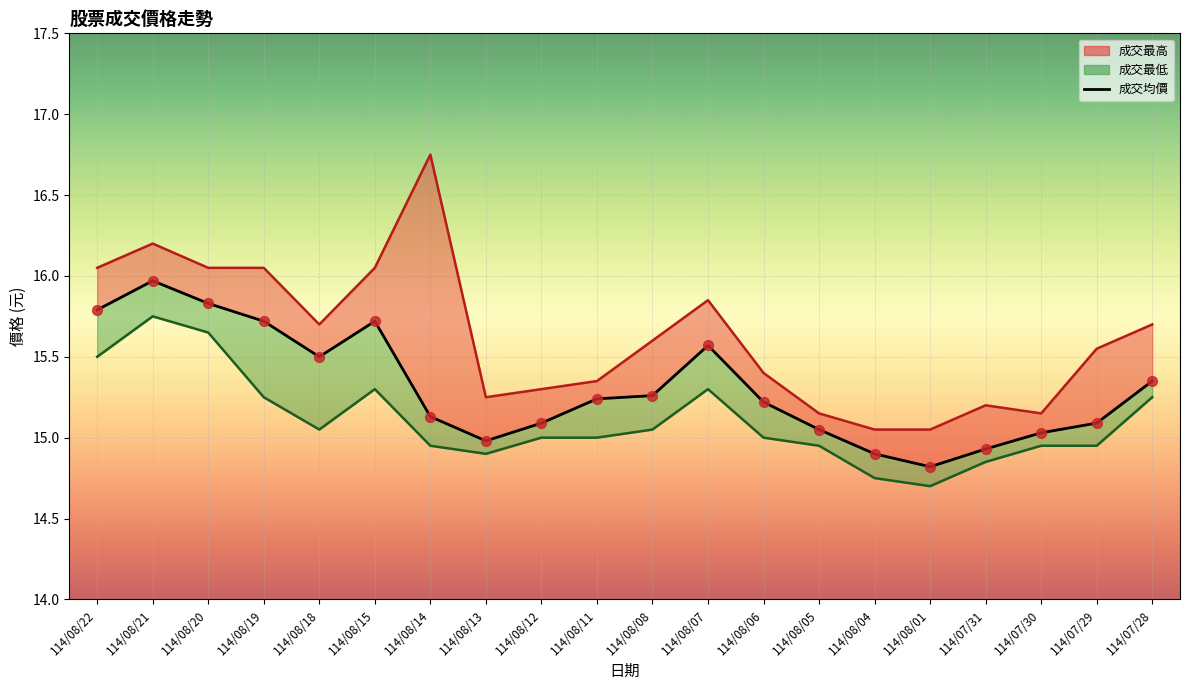

Which series contains the lowest Y value?

成交最低